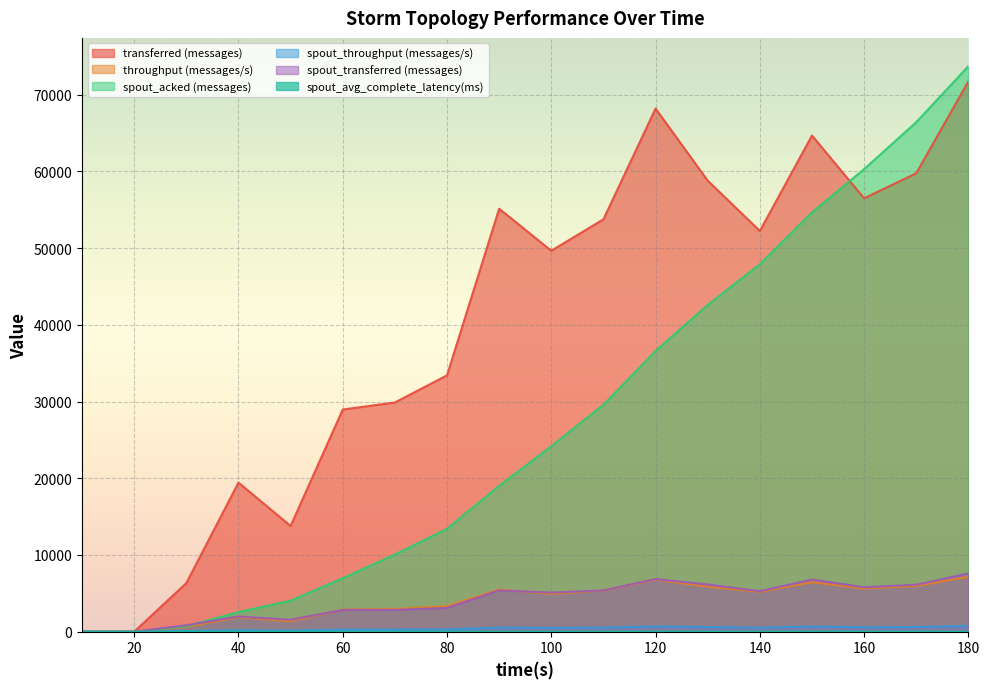

How many intersections are there between spout_acked (messages) and spout_transferred (messages)?

1